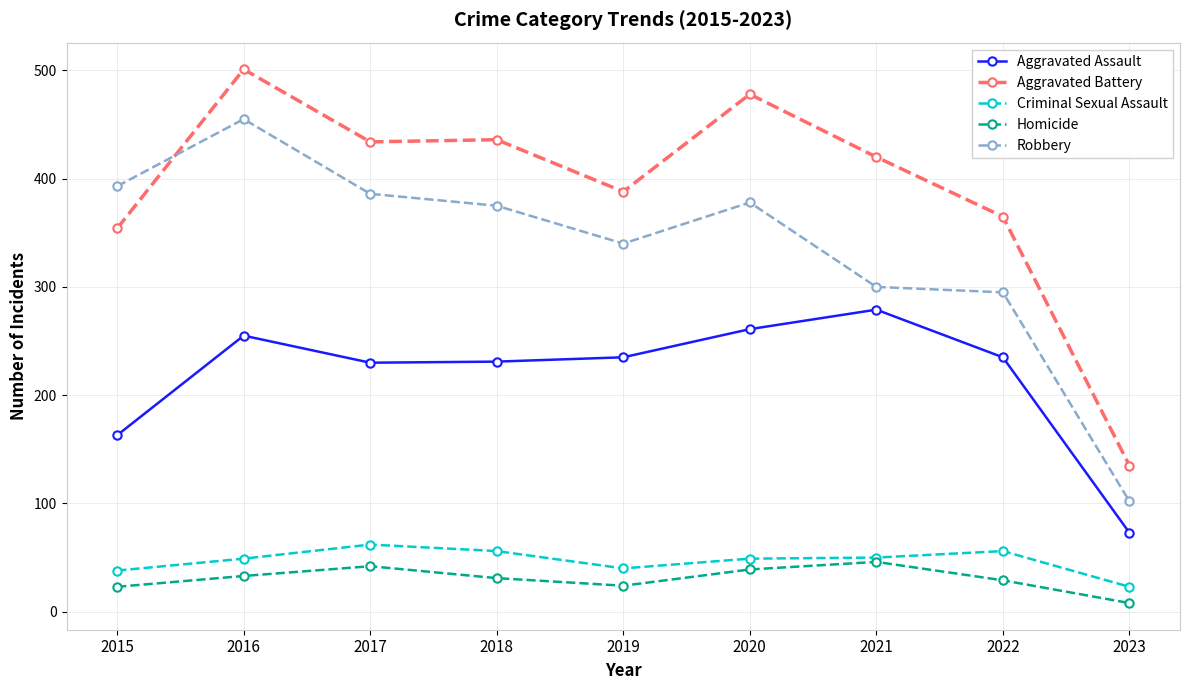

At 2018, list the series in order from smallest to largest.

Homicide, Criminal Sexual Assault, Aggravated Assault, Robbery, Aggravated Battery